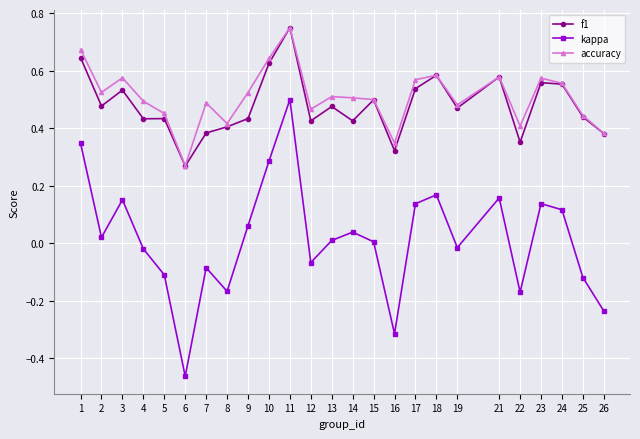

How many data points does each series have?

25